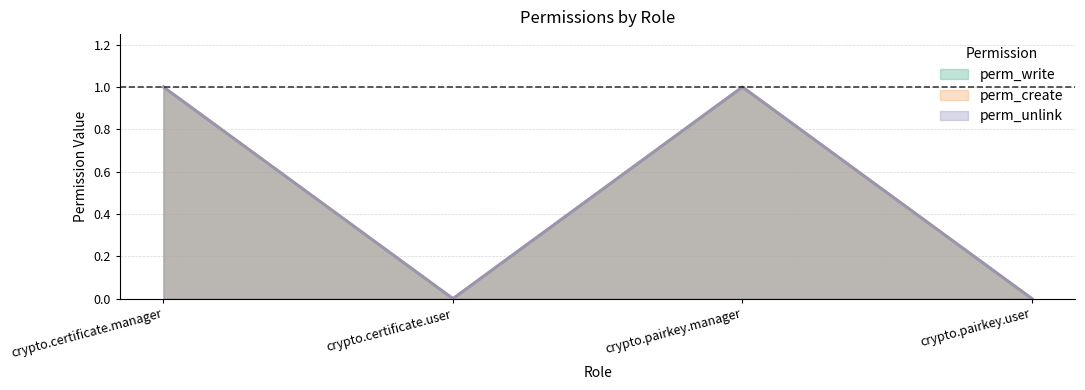

Which label corresponds to the smallest value in the chart?

crypto.certificate.user